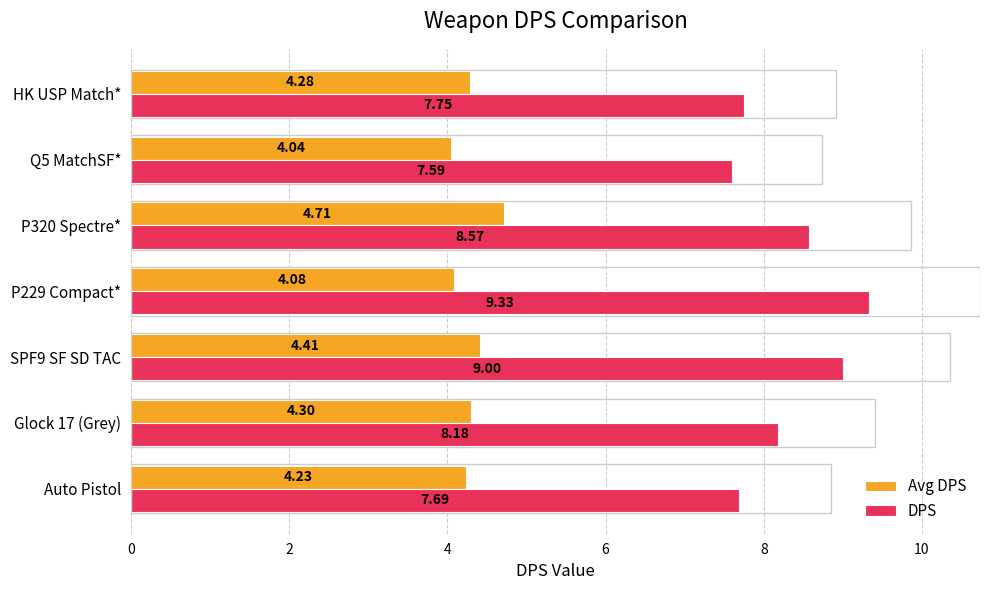

How many DPS values are between 7 and 9?

6